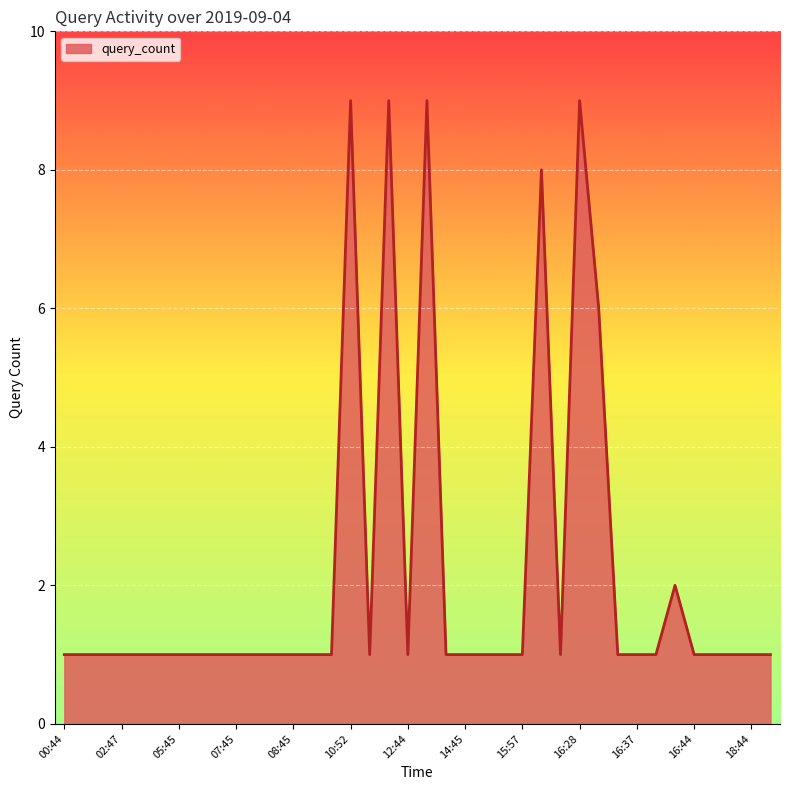

What is the difference between the maximum and minimum values?

8